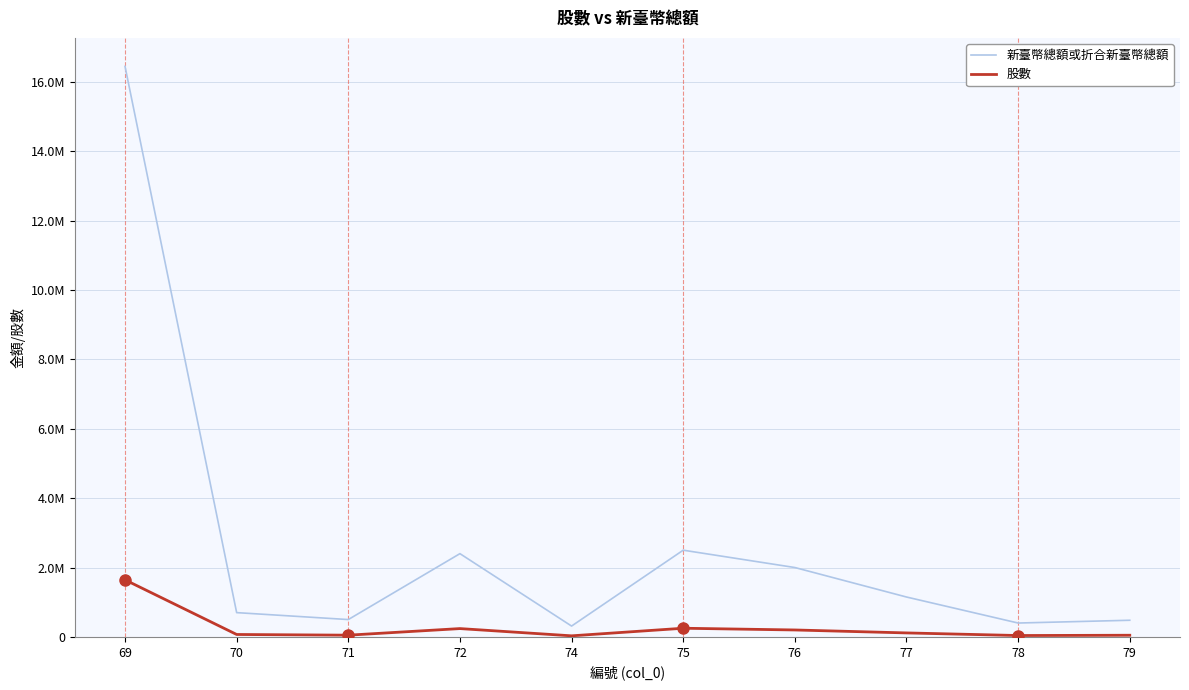

At which label is 股數 closest to 837936?

75